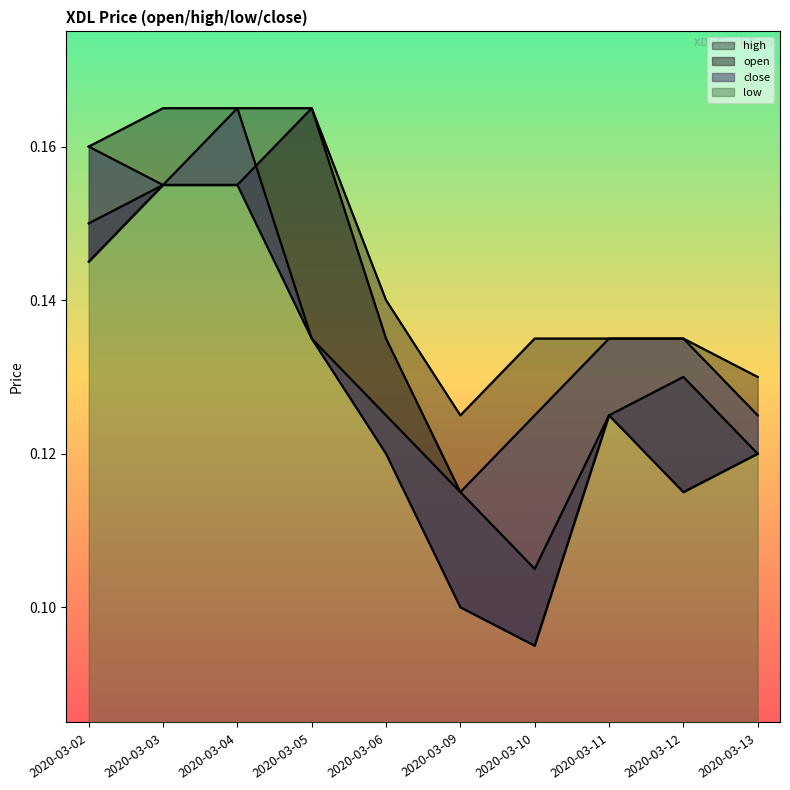

What is the total value across all series at 2020-03-06?

0.5